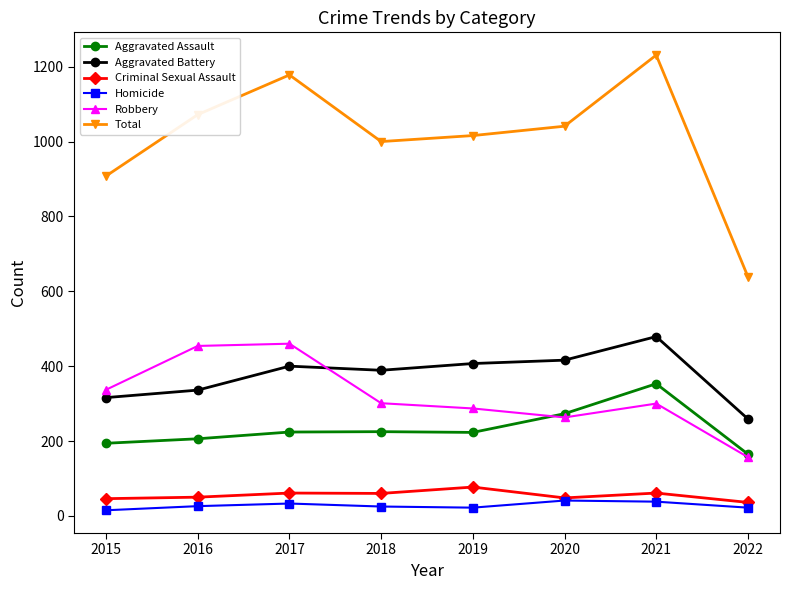

Is it true that Homicide equals 15 at 2015?

True